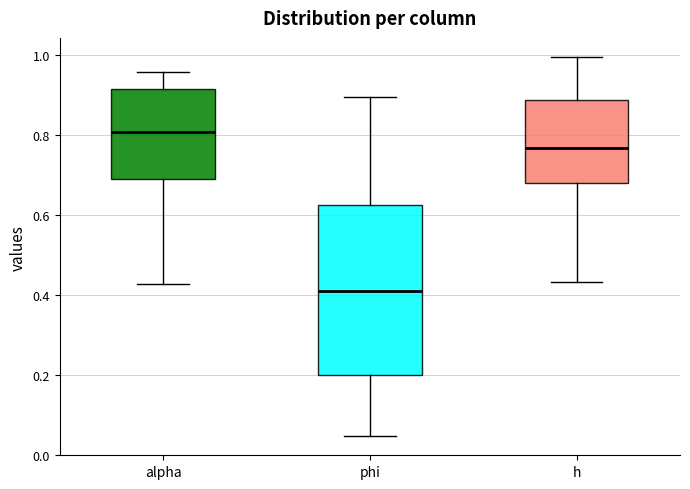

Where does the upper whisker of the box for phi end on the y-axis? The values are not printed on the chart, so give them approximately, as read against the axis.

0.90